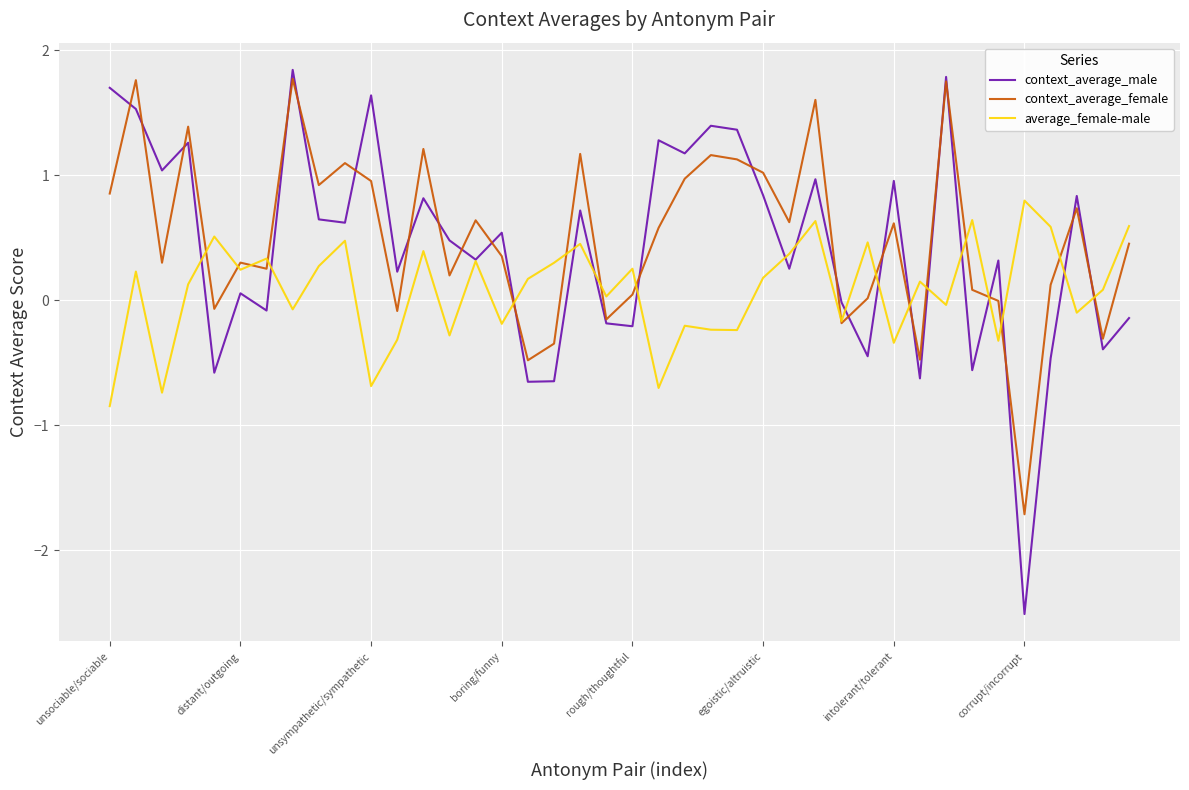

After their last crossing, which series has the higher values: context_average_female or average_female-male?

average_female-male